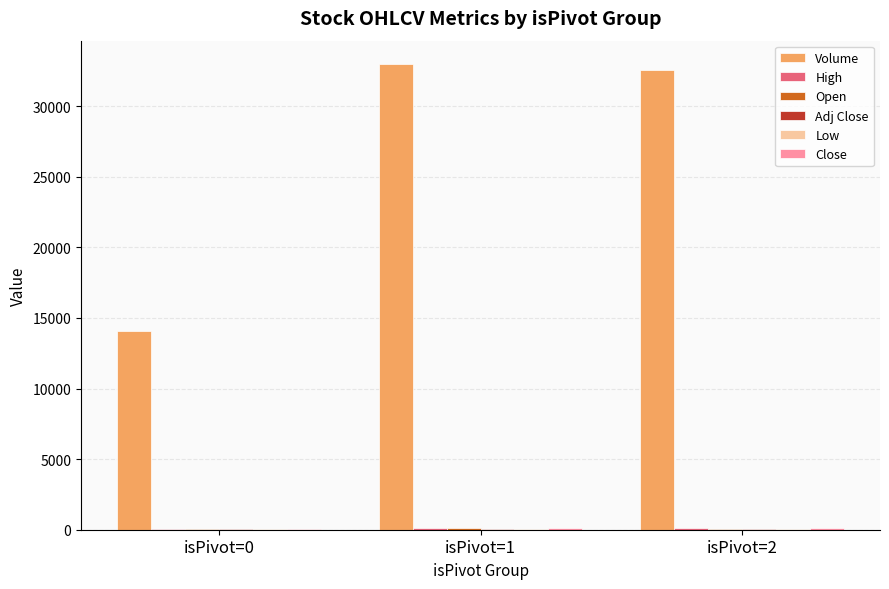

Which series has the widest spread of values?

Volume